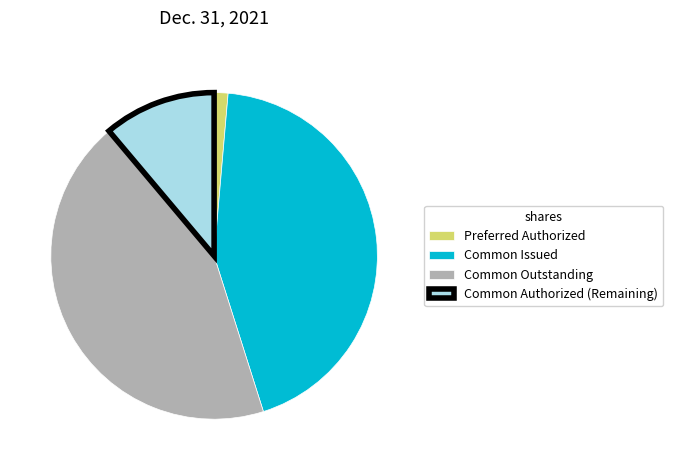

Combined, do Common Outstanding and Common Authorized (Remaining) account for over 50%?

Yes